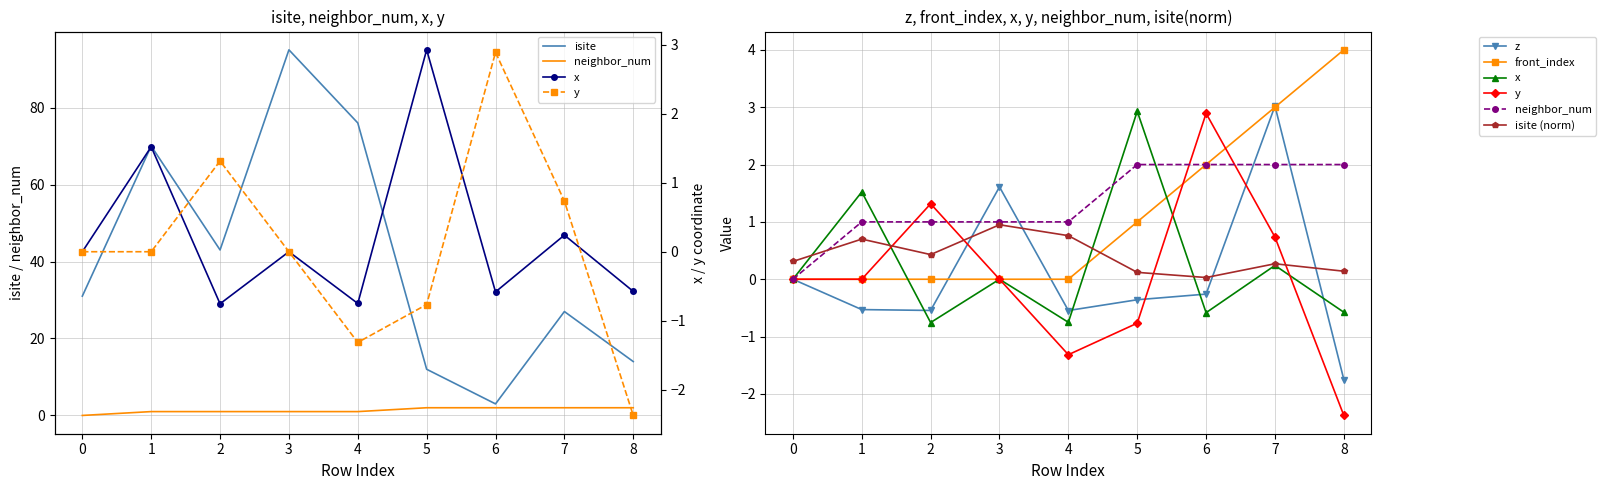

How many lines are shown in the chart?

6